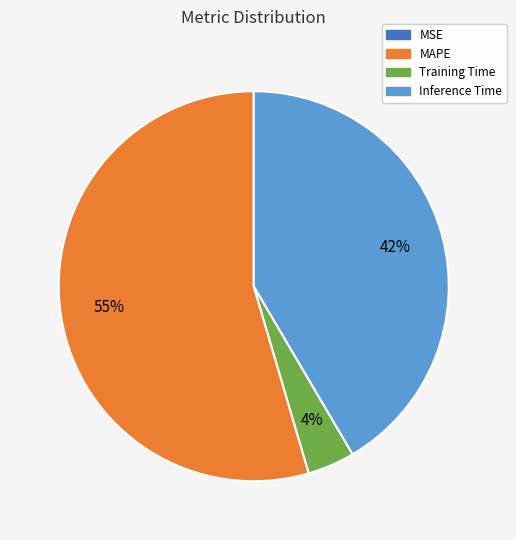

To the nearest percent, what is the average slice percentage?

25%